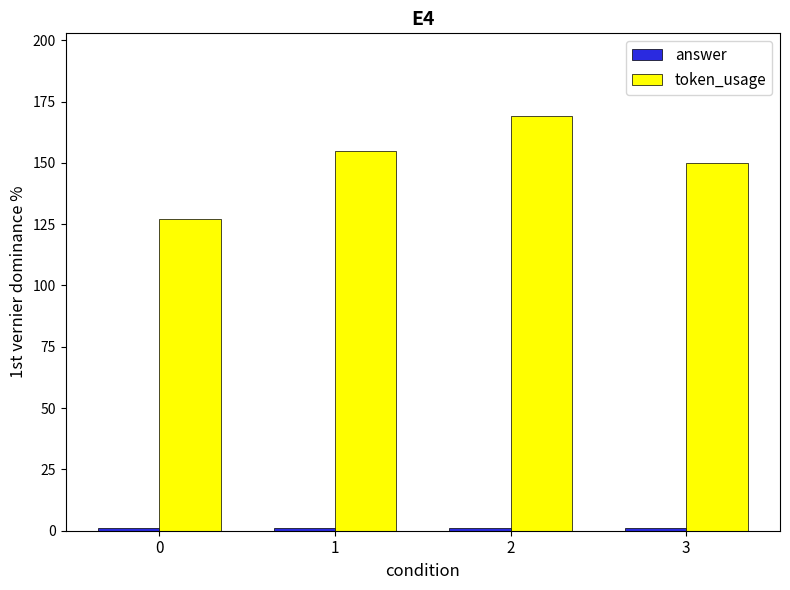

Which series changed the most between 1 and 3?

token_usage